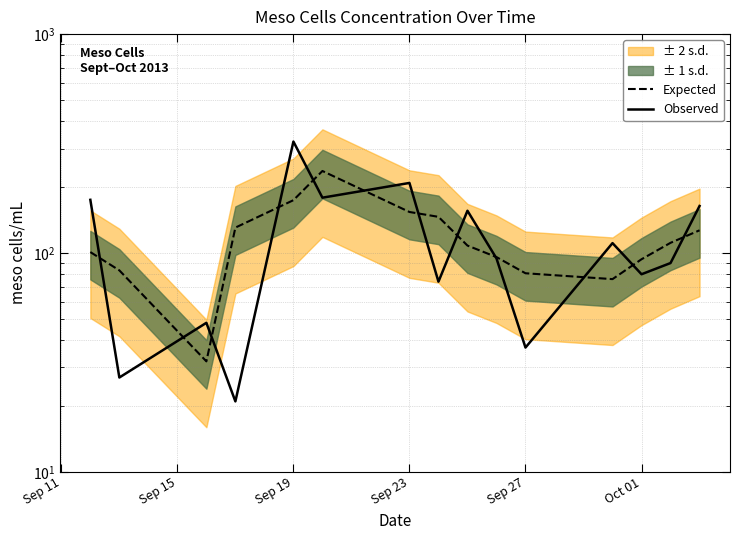

How many interior local valleys does the Expected series have?

2